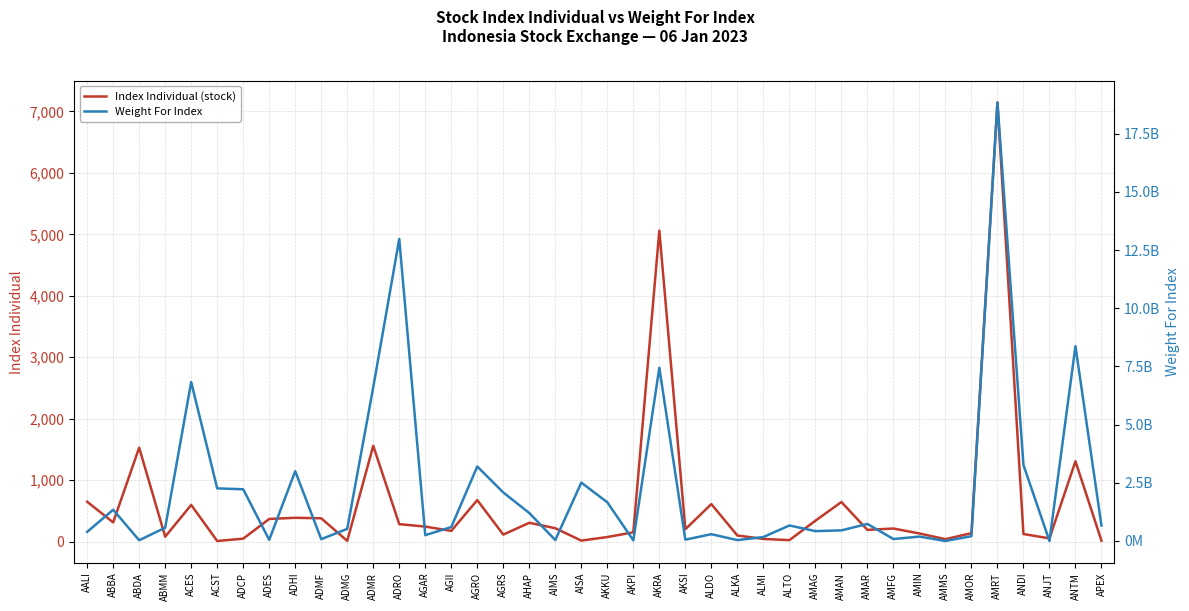

The value of Index Individual (stock) at ADHI is 388.9. True or false?

True